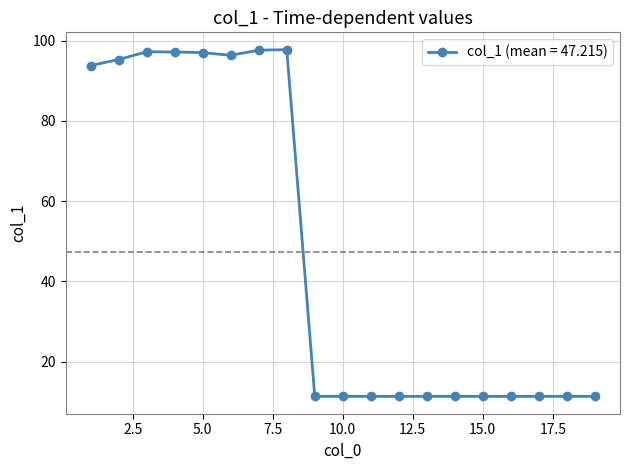

What is the difference between the maximum and minimum values?

86.4